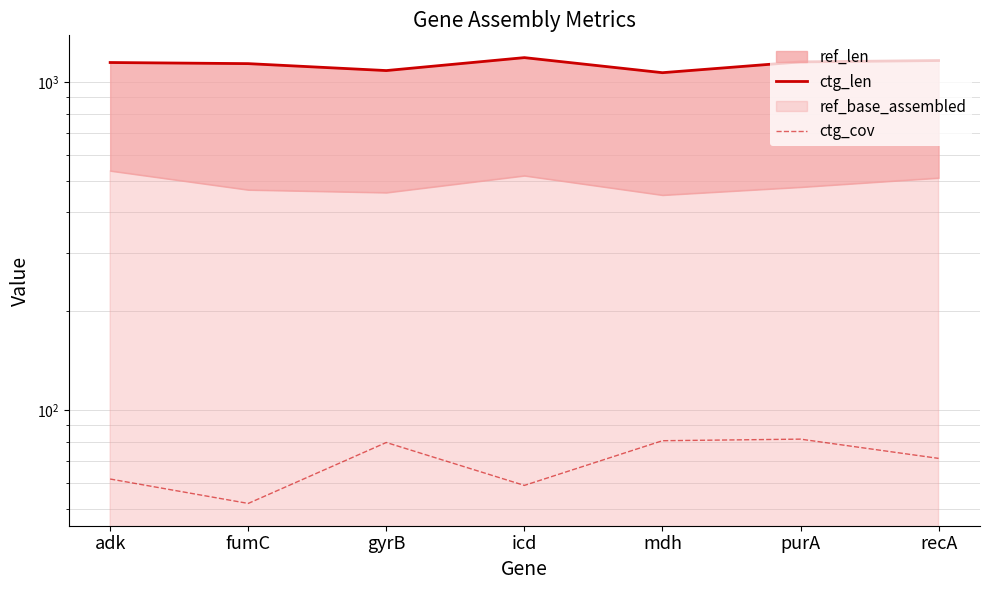

How many lines are shown in the chart?

2